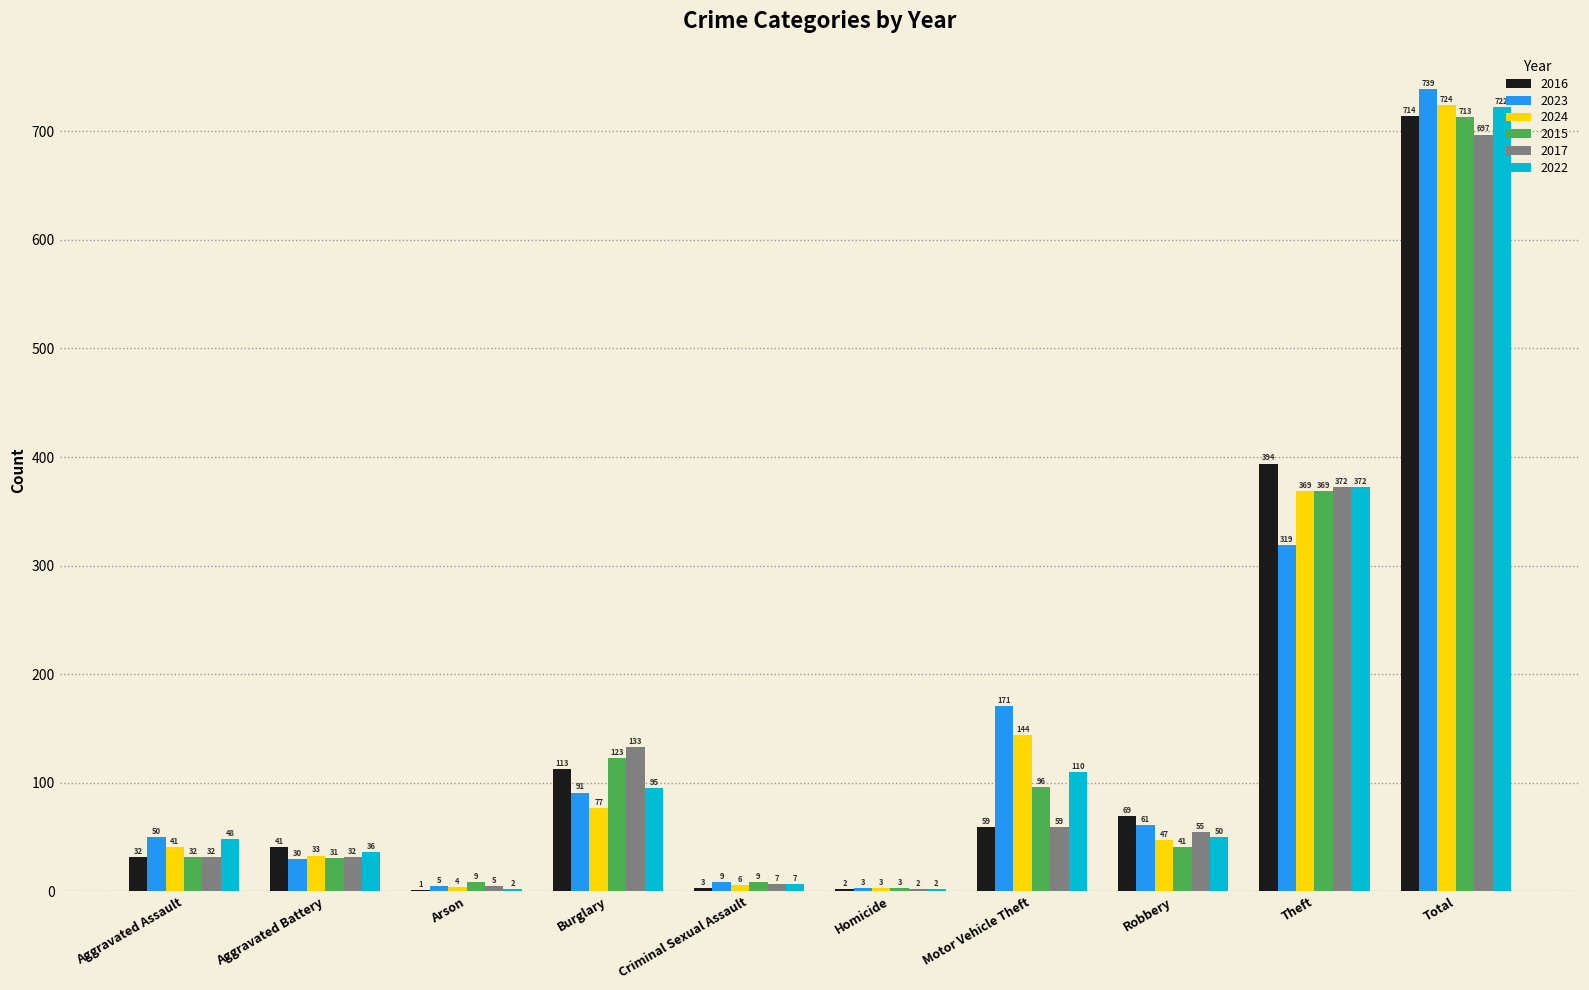

Reading left to right, extract all data points from this chart.

2016: 32	41	1	113	3	2	59	69	394	714
2023: 50	30	5	91	9	3	171	61	319	739
2024: 41	33	4	77	6	3	144	47	369	724
2015: 32	31	9	123	9	3	96	41	369	713
2017: 32	32	5	133	7	2	59	55	372	697
2022: 48	36	2	95	7	2	110	50	372	722